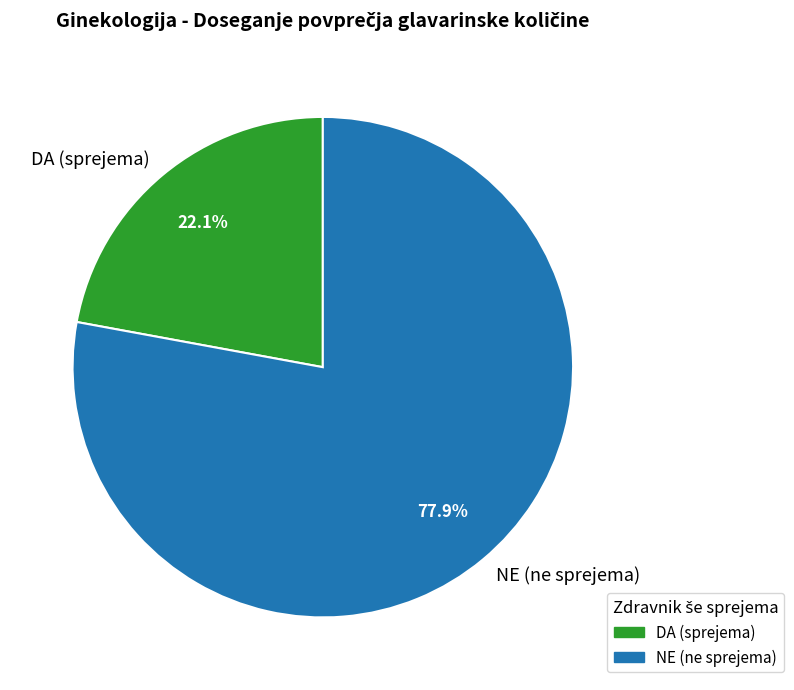

Approximately how many times larger is the value at DA (sprejema) compared to NE (ne sprejema)?

0.3